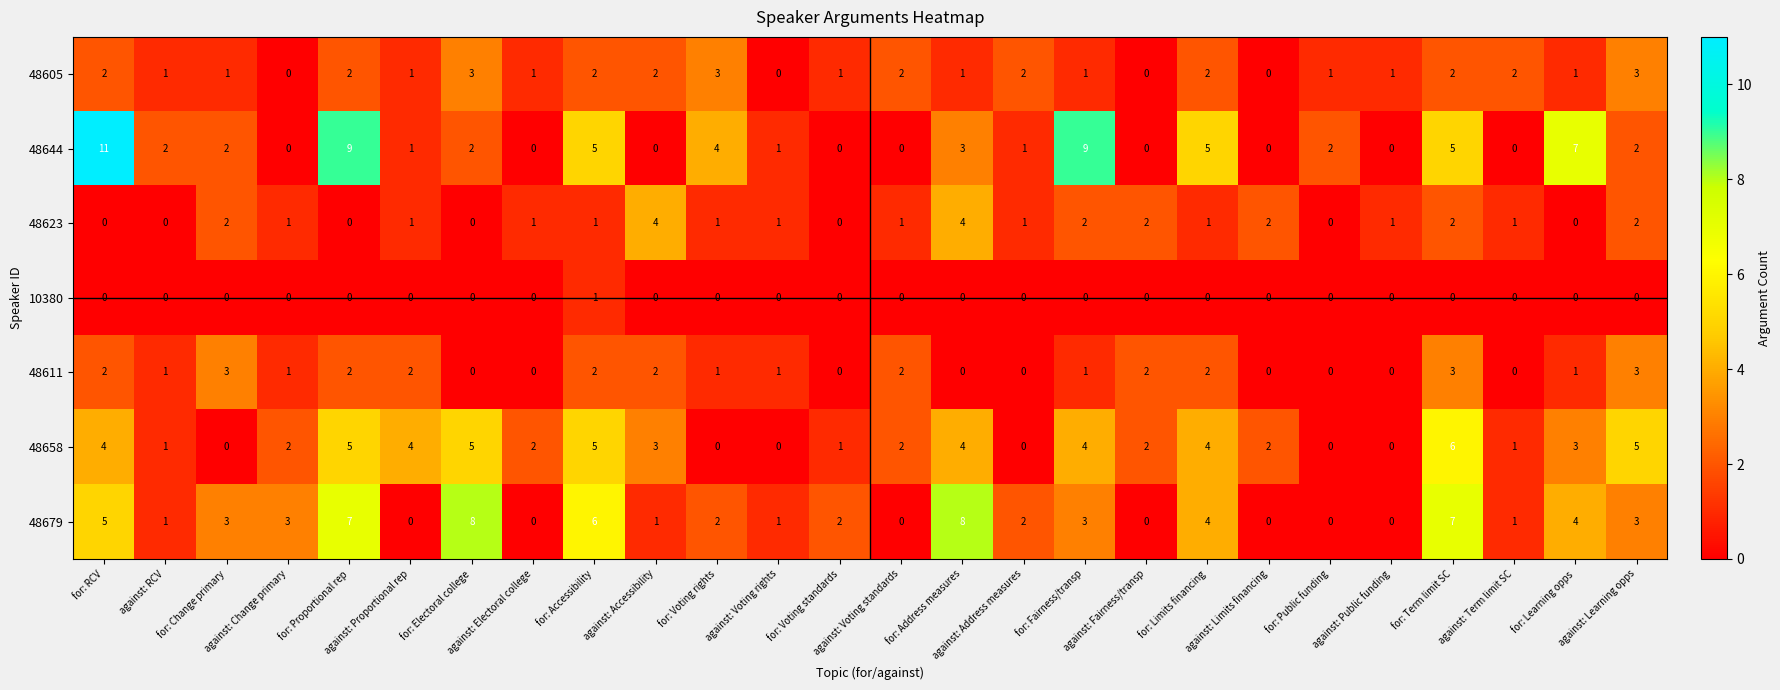

What is the difference between the maximum and second lowest values in the 48611 series?

3